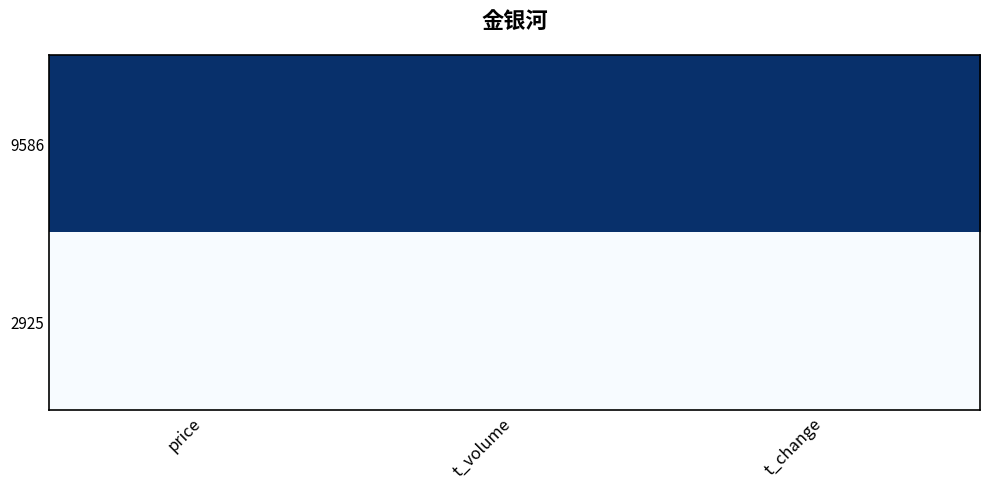

List the series in order of their overall mean, lowest first.

2925, 9586